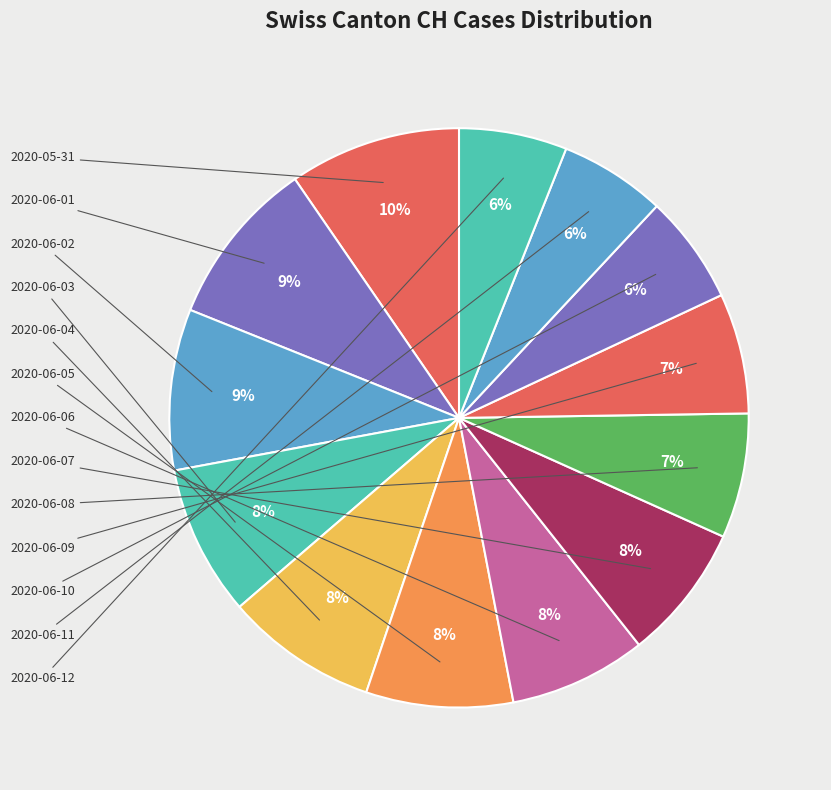

How many slices are in this pie chart?

13